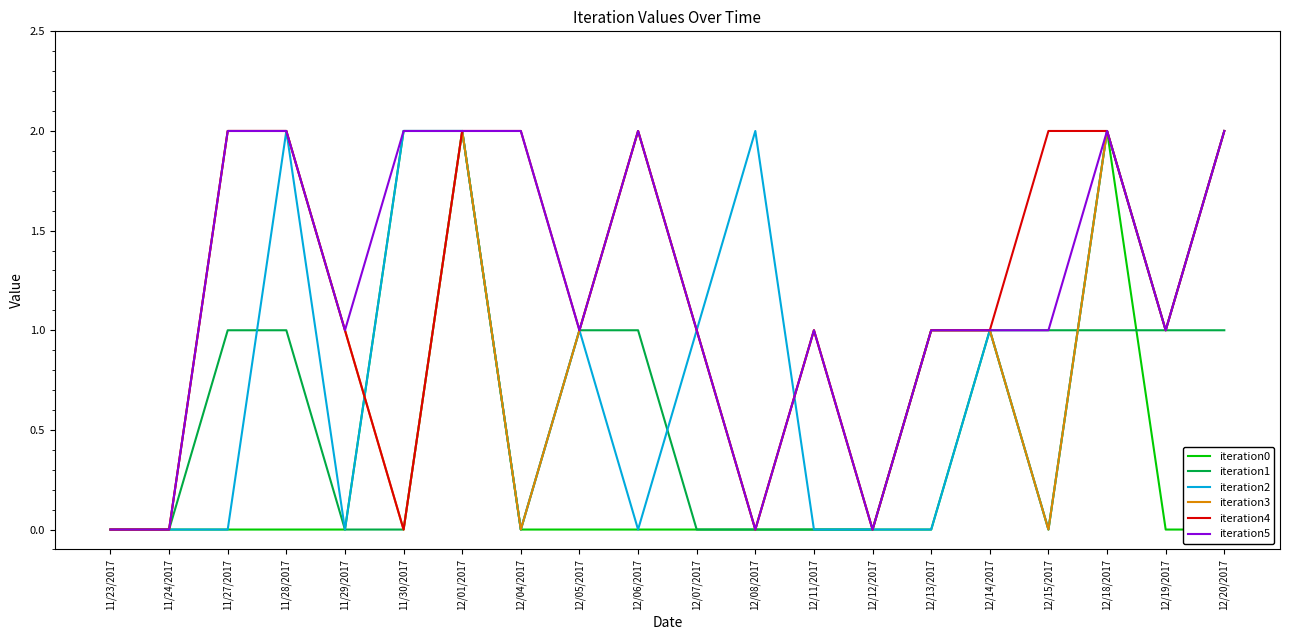

How many data points in iteration0 are above 0?

4